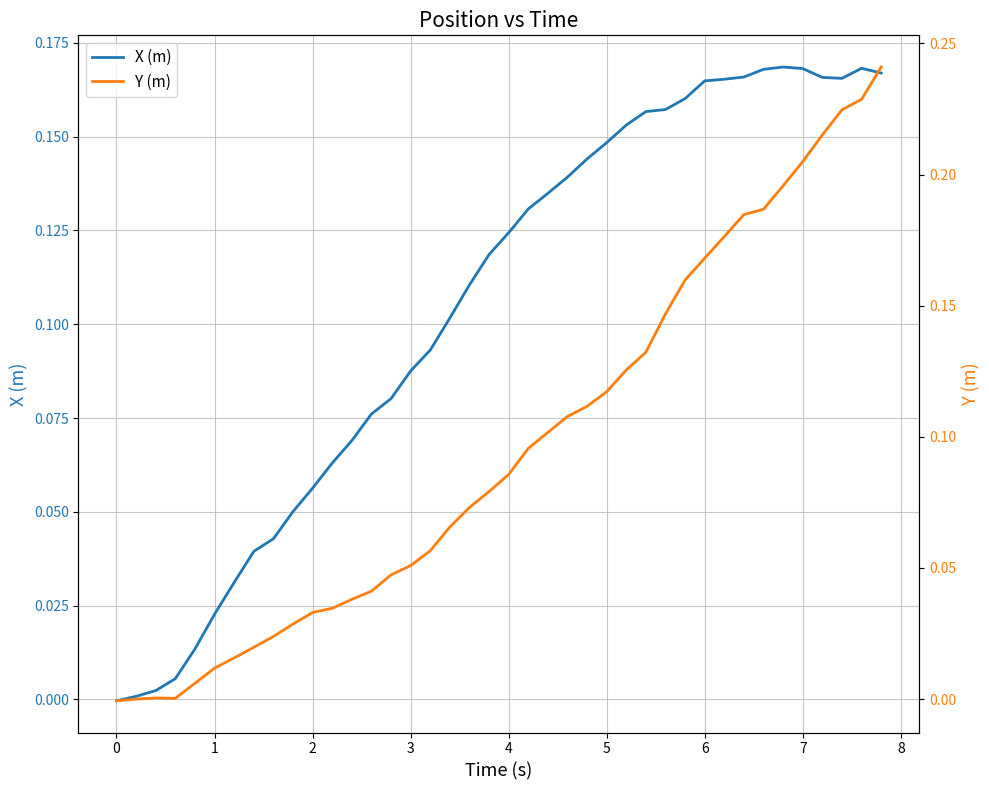

Reading left to right, list all the values displayed in this chart.

X (m): -0.0	0.0	0.0	0.0	0.0	0.0	0.0	0.0	0.0	0.1	0.1	0.1	0.1	0.1	0.1	0.1	0.1	0.1	0.1	0.1	0.1	0.1	0.1	0.1	0.1	0.1	0.2	0.2	0.2	0.2	0.2	0.2	0.2	0.2	0.2	0.2	0.2	0.2	0.2	0.2
Y (m): -0.0	-0.0	0.0	0.0	0.0	0.0	0.0	0.0	0.0	0.0	0.0	0.0	0.0	0.0	0.0	0.1	0.1	0.1	0.1	0.1	0.1	0.1	0.1	0.1	0.1	0.1	0.1	0.1	0.1	0.2	0.2	0.2	0.2	0.2	0.2	0.2	0.2	0.2	0.2	0.2